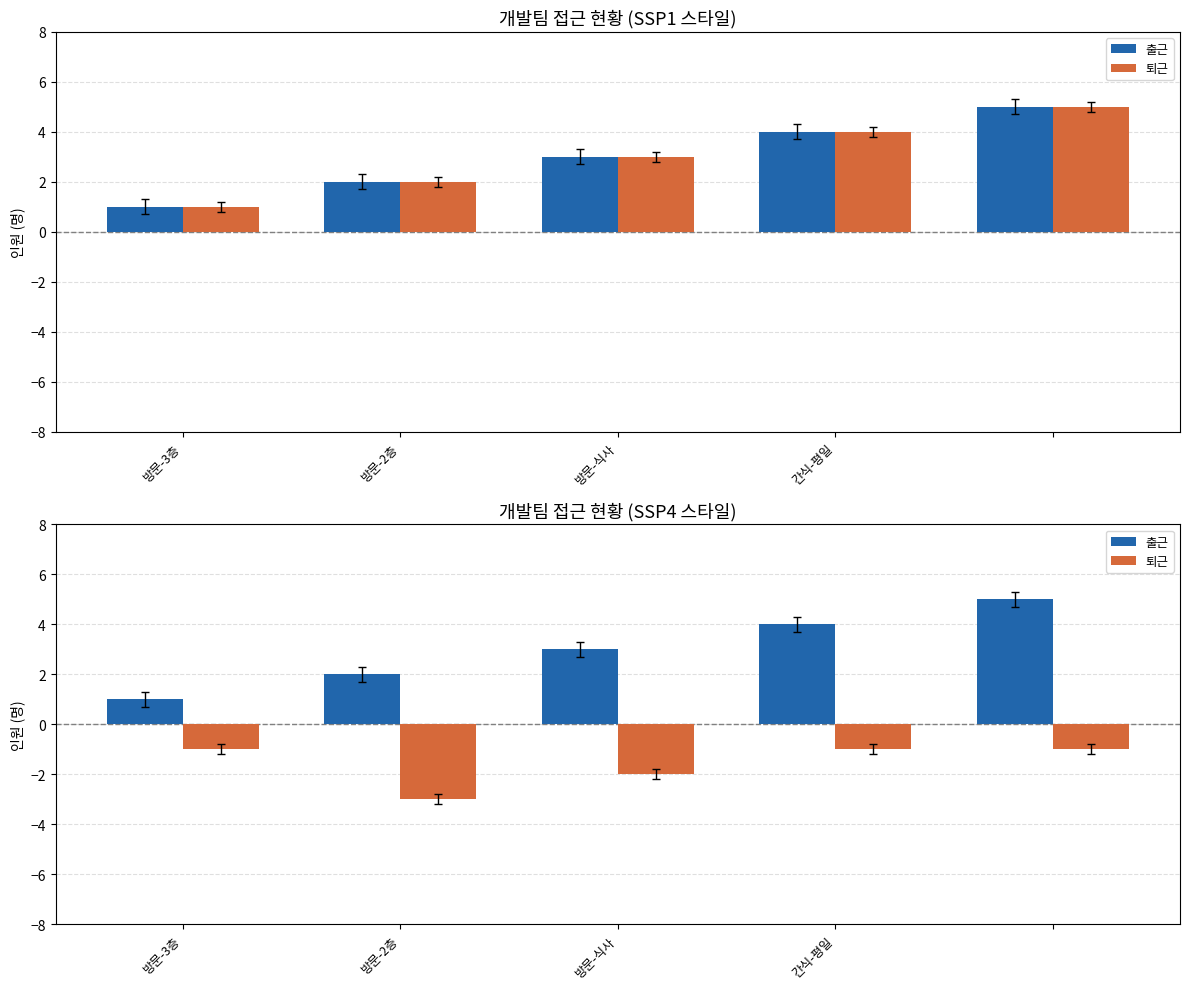

What is the value of the 출근 bar at the 3rd from the left?

3